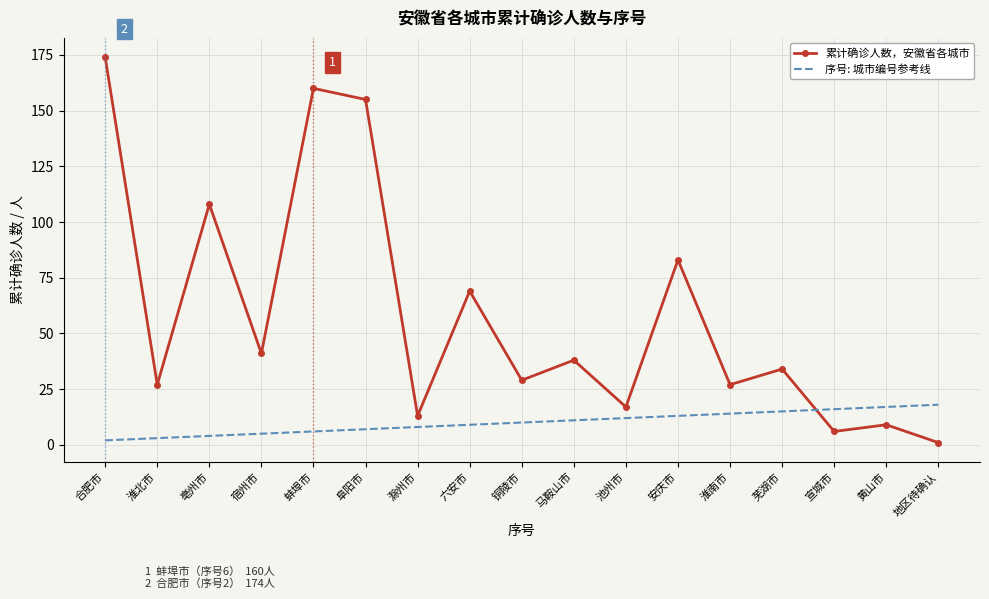

Is it true that 累计确诊人数，安徽省各城市 equals 37 at 合肥市?

False